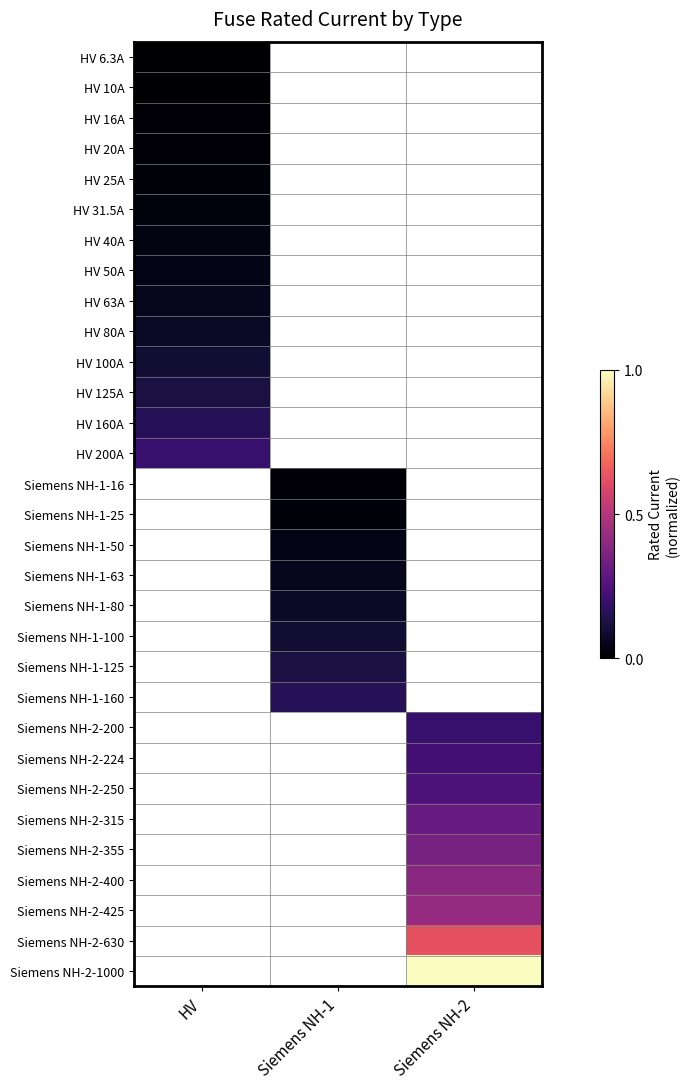

What is the maximum value shown in the chart?

1.0